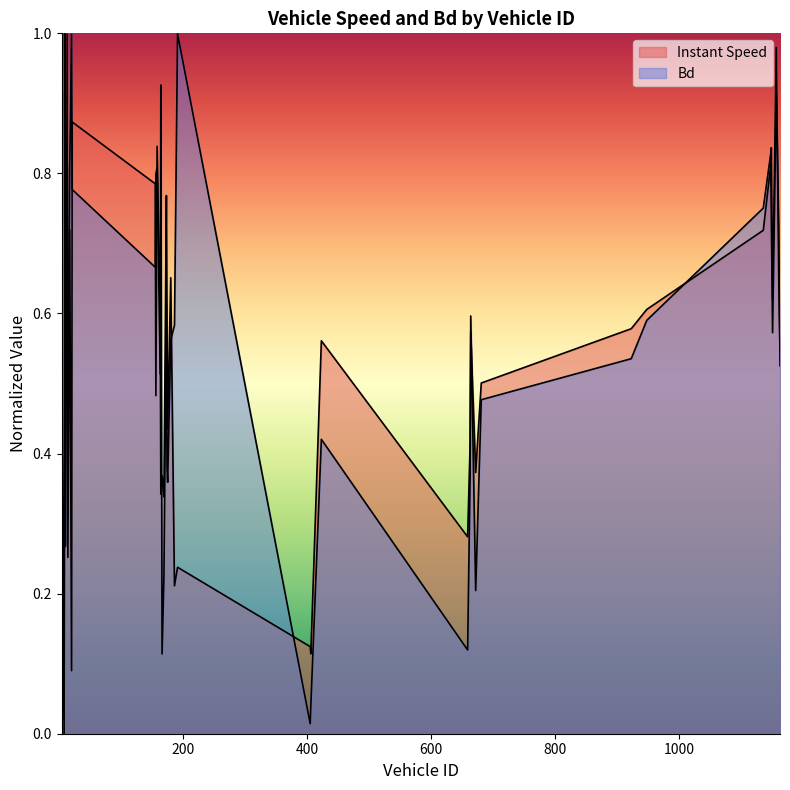

The Bd series shows 1.3 at 1136.0. True or false?

False